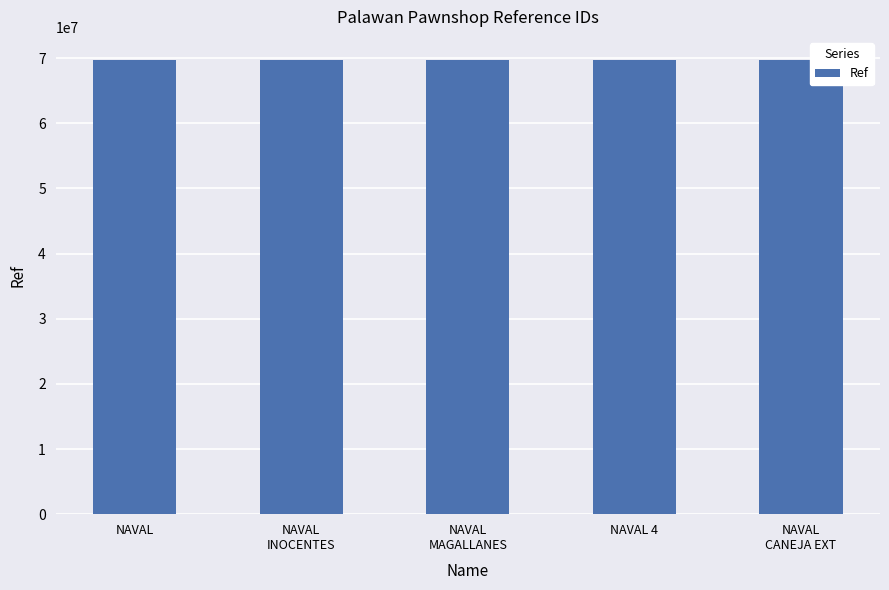

Read the value at NAVAL
INOCENTES, to the nearest 50.

69752750